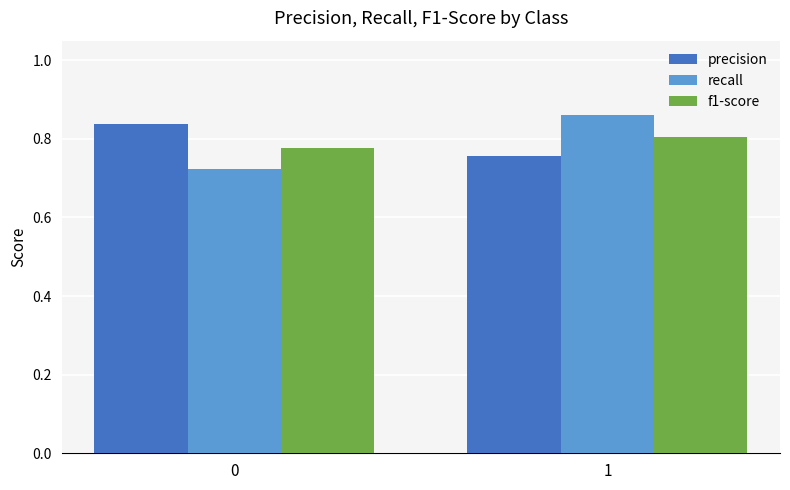

What is the total value across all series at 0?

2.3